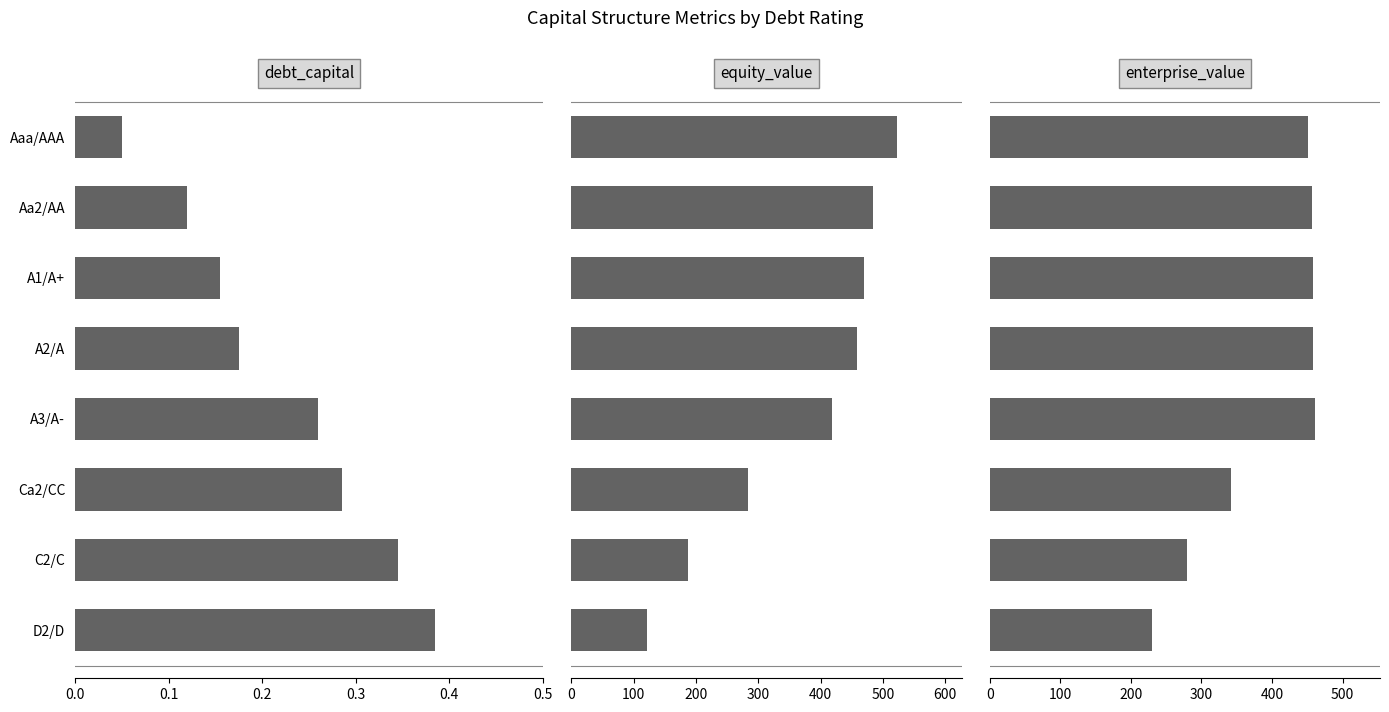

The value of equity_value at D2/D is 202.1. True or false?

False